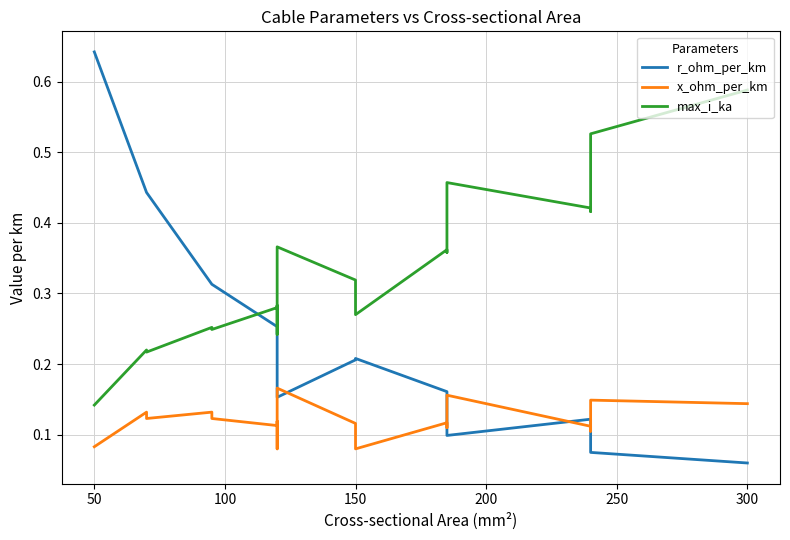

Rank the series by their maximum value, from lowest to highest.

x_ohm_per_km, max_i_ka, r_ohm_per_km